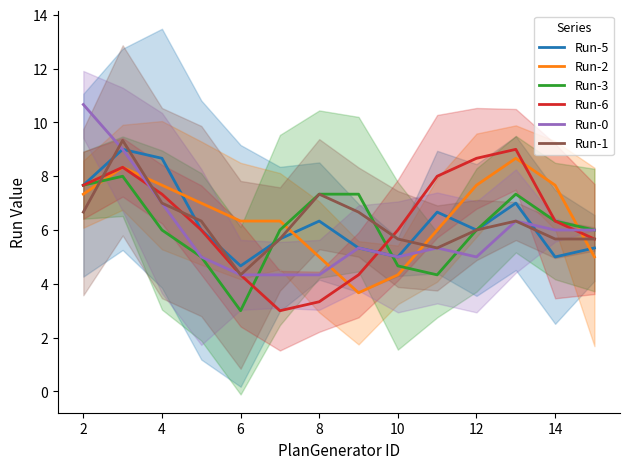

The Run-3 series shows 7.3 at 8. True or false?

True